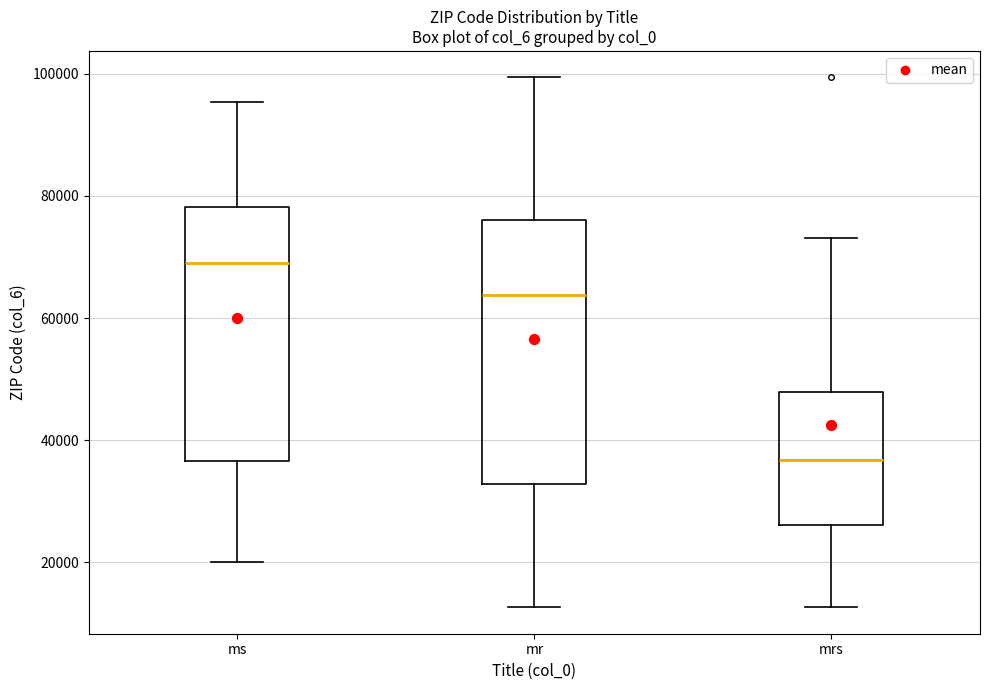

Reading left to right, transcribe this box plot: for each box, give where its median line is, the range the box spans, and where its two whiskers end, as read against the y-axis. The values are not printed on the chart, so give them approximately, as read against the axis.

ms: median 68000, box 36000 to 78000, whiskers 20000 to 96000
mr: median 64000, box 32000 to 76000, whiskers 12000 to 100000
mrs: median 36000, box 26000 to 48000, whiskers 12000 to 74000